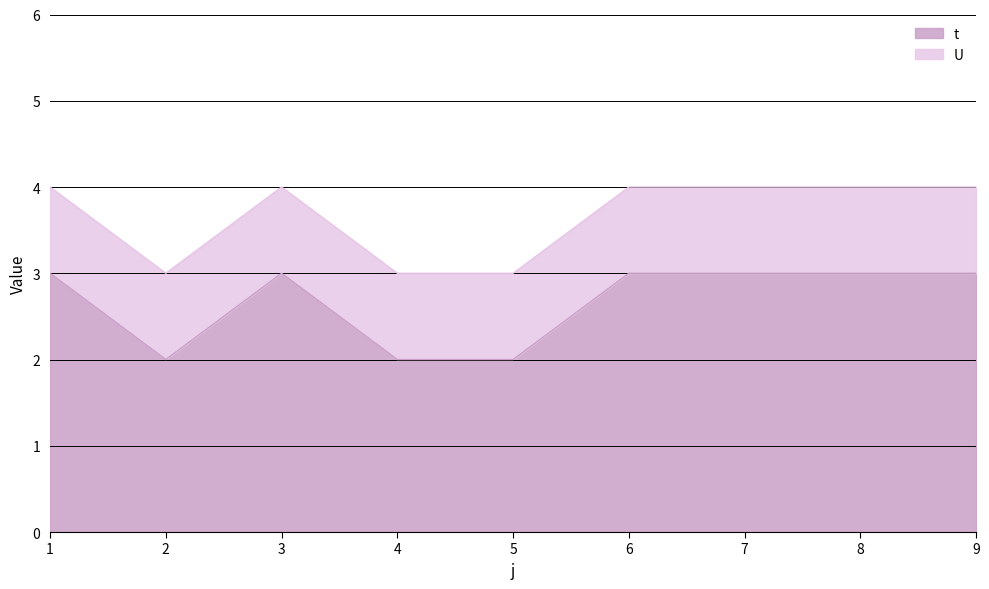

The value at 1 is 5. True or false?

False